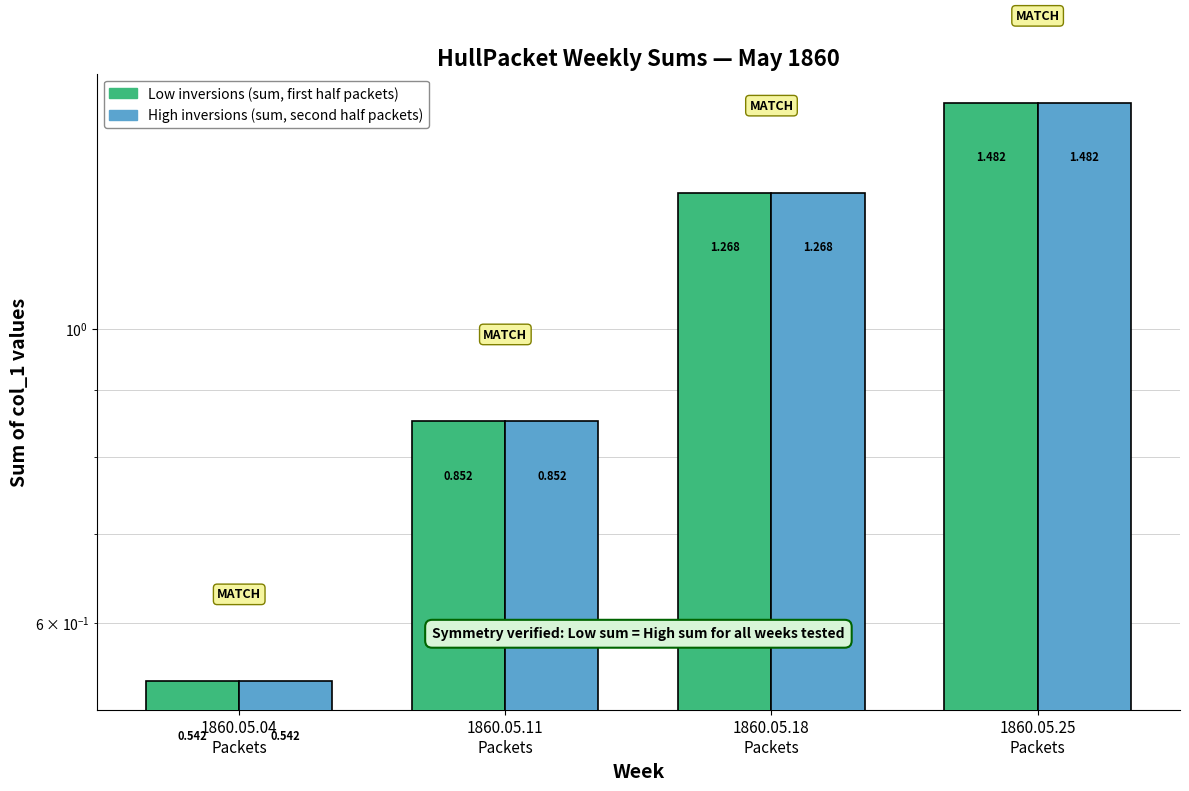

Reading left to right, what are all the values shown in this chart?

Low inversions (sum, first half packets): 1860.05.04
Packets=0.5	1860.05.11
Packets=0.9	1860.05.18
Packets=1.3	1860.05.25
Packets=1.5
High inversions (sum, second half packets): 1860.05.04
Packets=0.5	1860.05.11
Packets=0.9	1860.05.18
Packets=1.3	1860.05.25
Packets=1.5